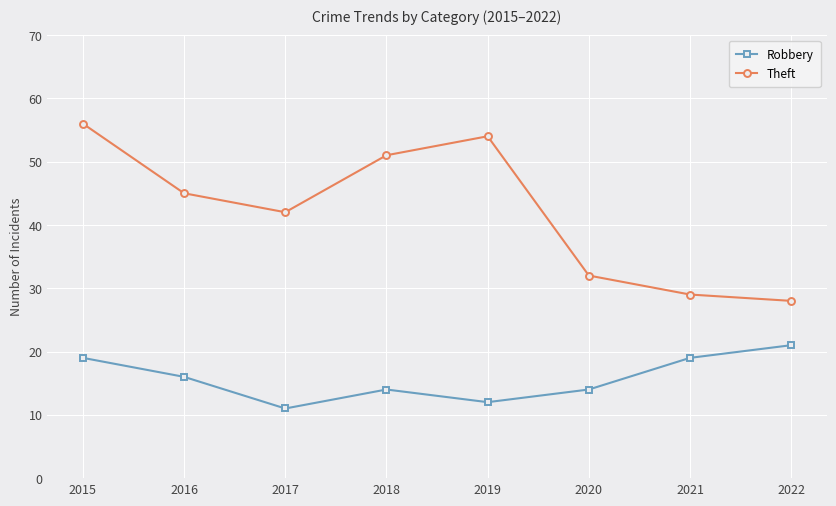

What is the spread (max minus min) of values at 2018?

37